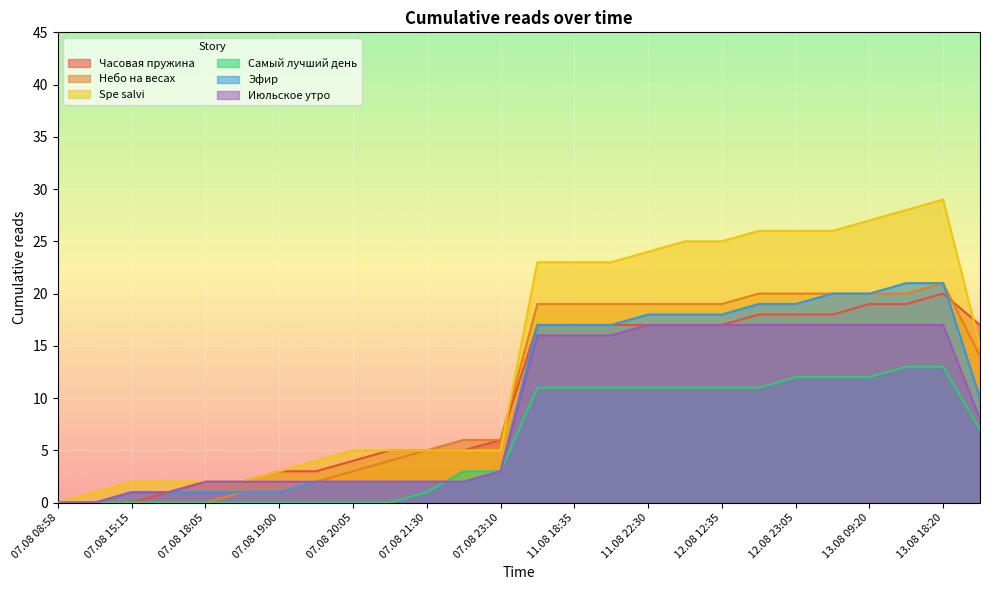

What is the difference between the maximum and minimum values in the Самый лучший день series?

13